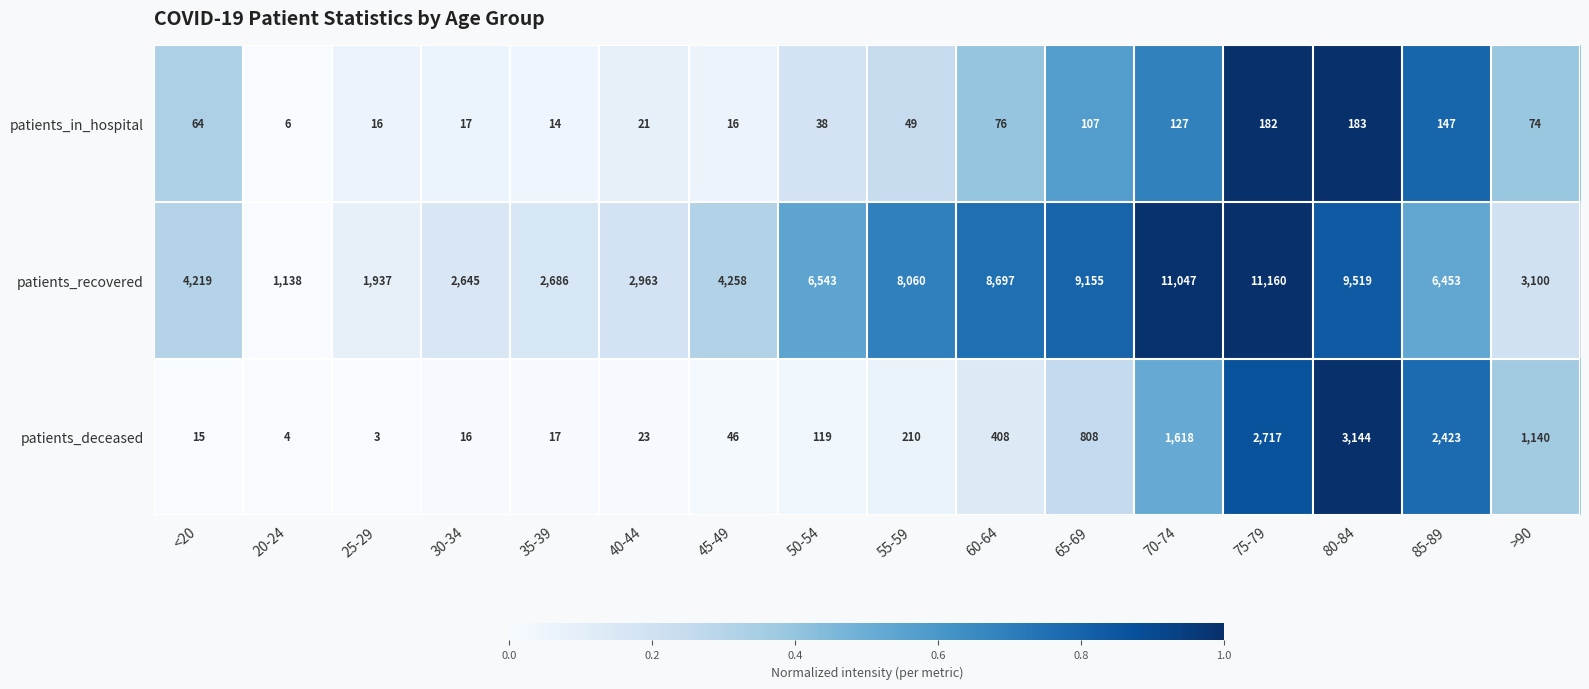

What is the spread (max minus min) of values at 80-84?

9336